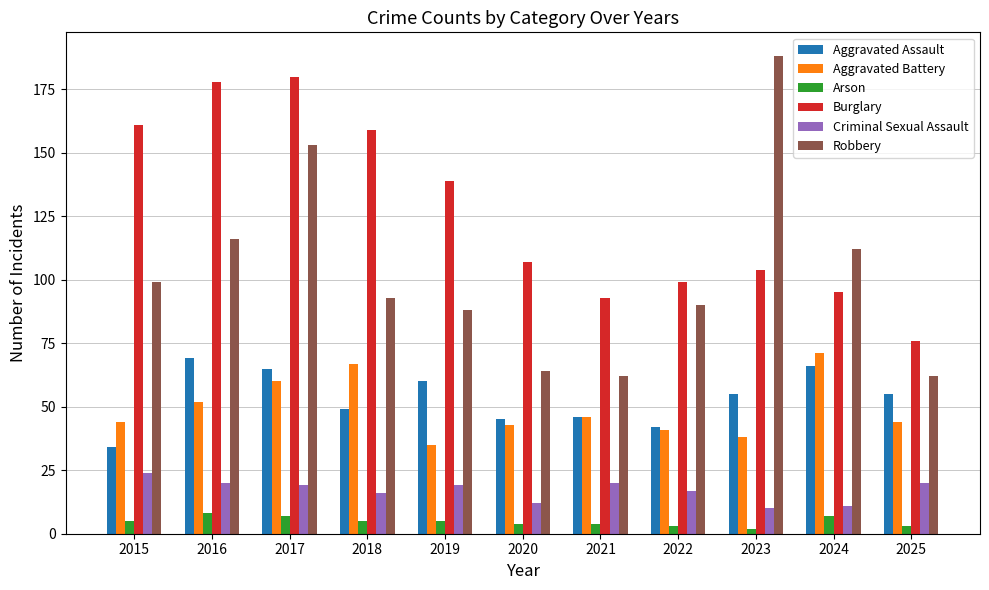

List the series in order of their peak value, highest first.

Robbery, Burglary, Aggravated Battery, Aggravated Assault, Criminal Sexual Assault, Arson